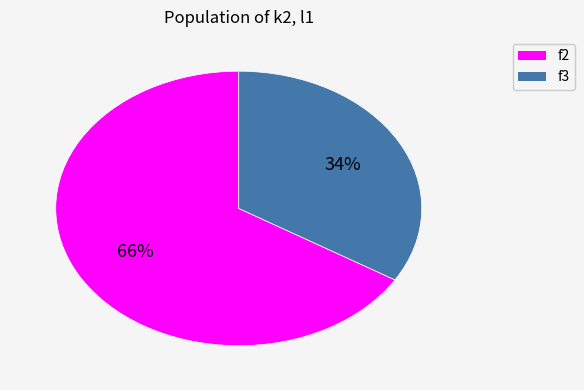

Which category has the biggest portion of the pie?

f2